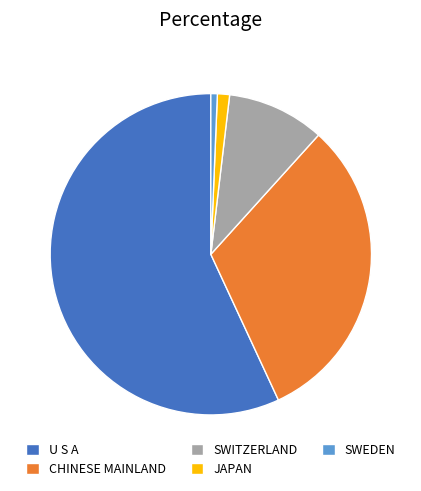

Rank the categories by value from highest to lowest.

U S A, CHINESE MAINLAND, SWITZERLAND, JAPAN, SWEDEN